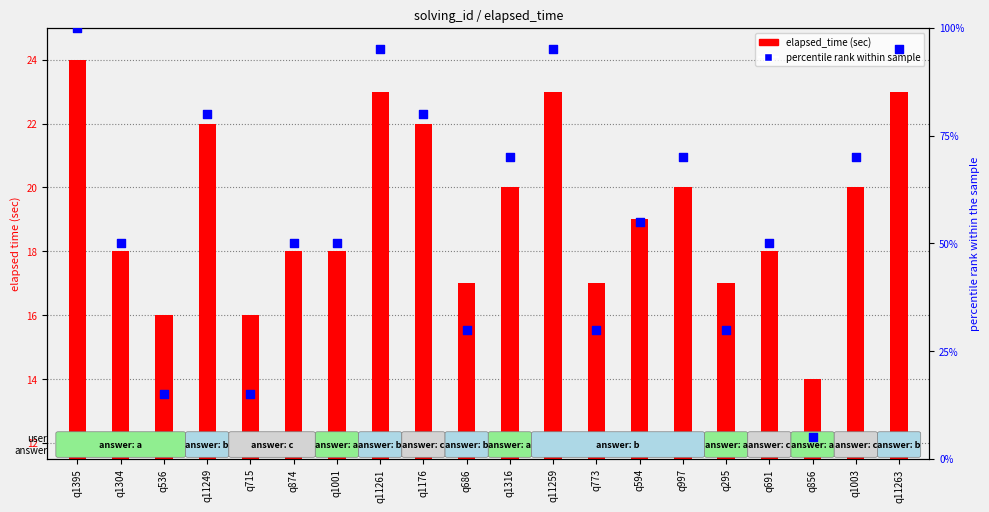

At which category is the sum across all series the highest?

q1395